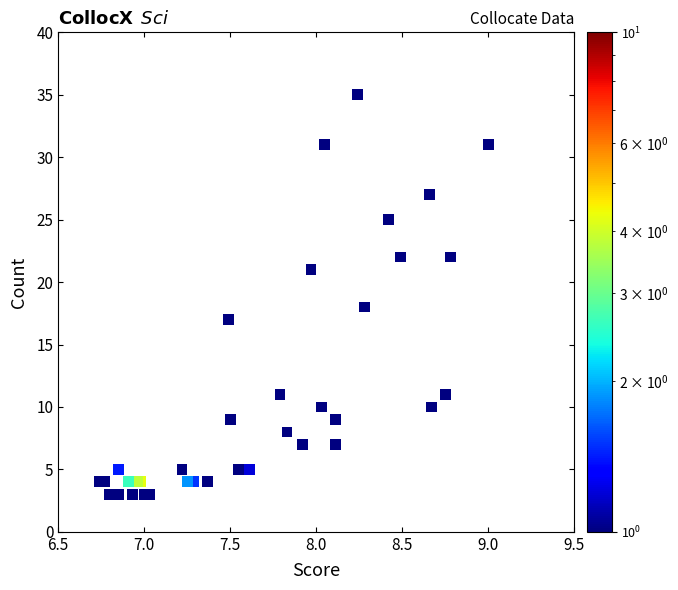

What Y value in the scatter plot is closest to 19?

18